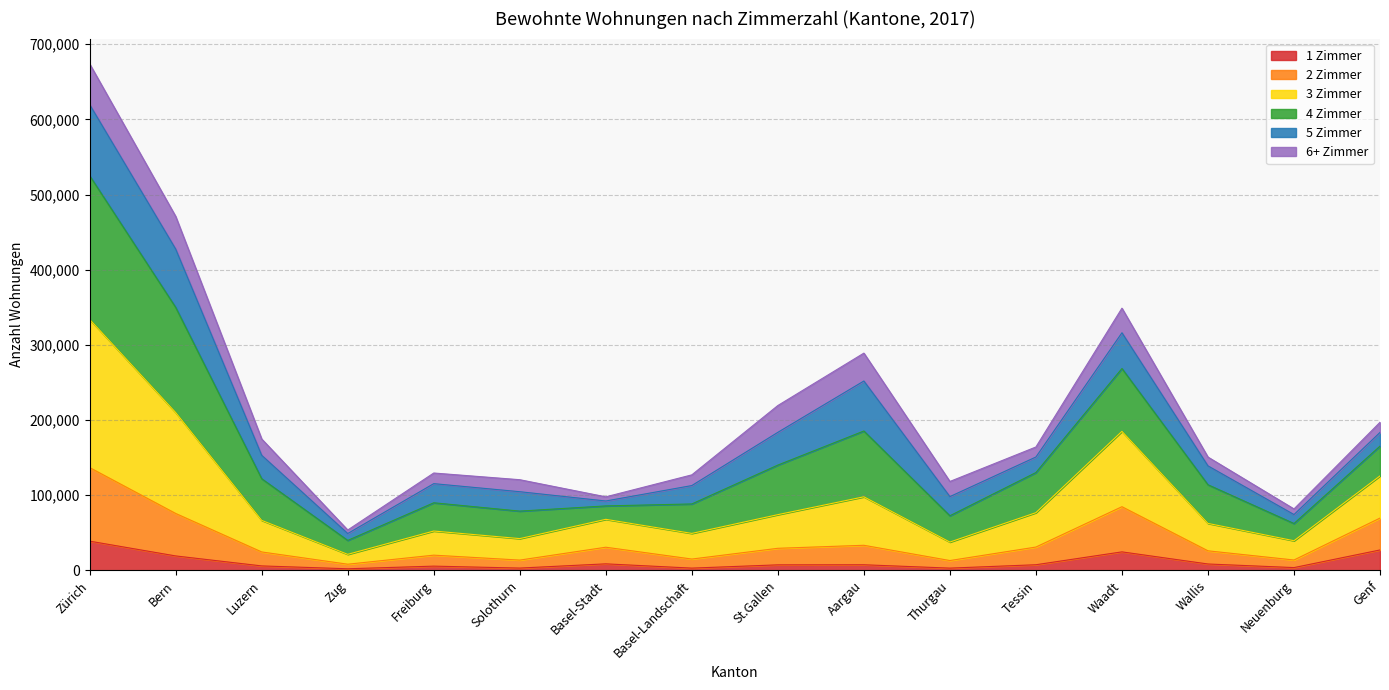

How many interior local peaks does the 2 Zimmer series have?

4